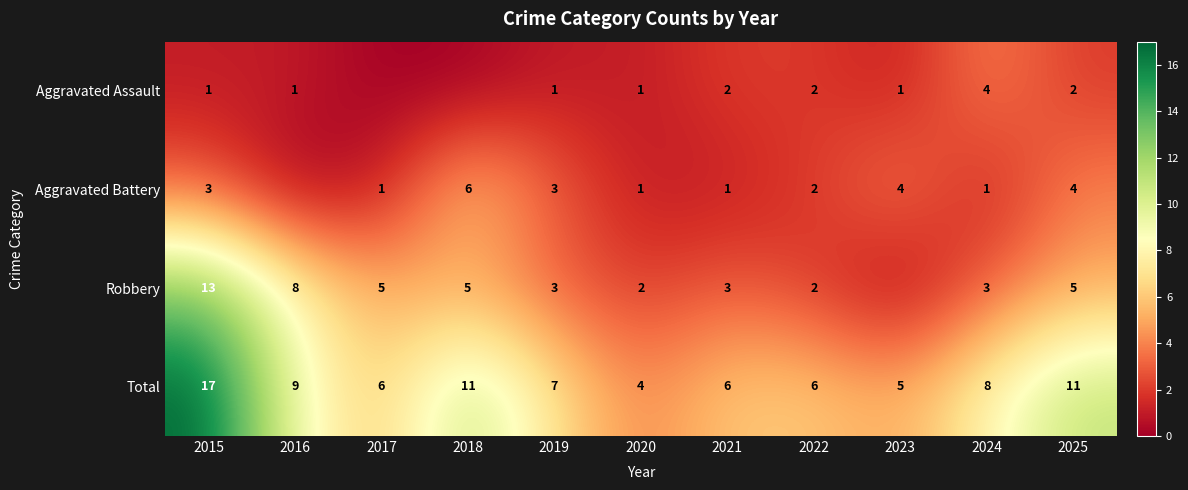

The Aggravated Battery series shows 4 at 2023. True or false?

True